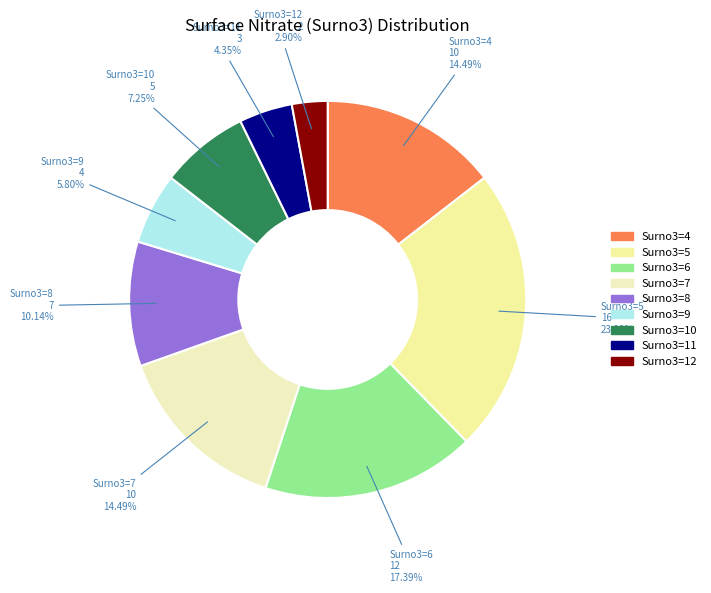

How many slices are in this pie chart?

9